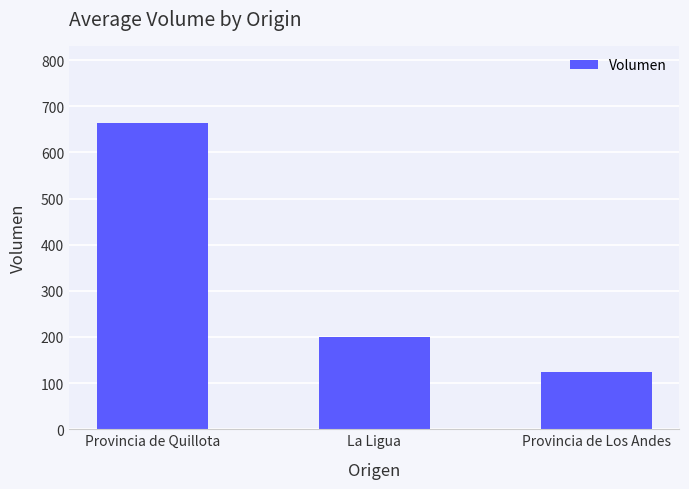

What is the ratio of the value at La Ligua to the value at Provincia de Quillota?

0.3